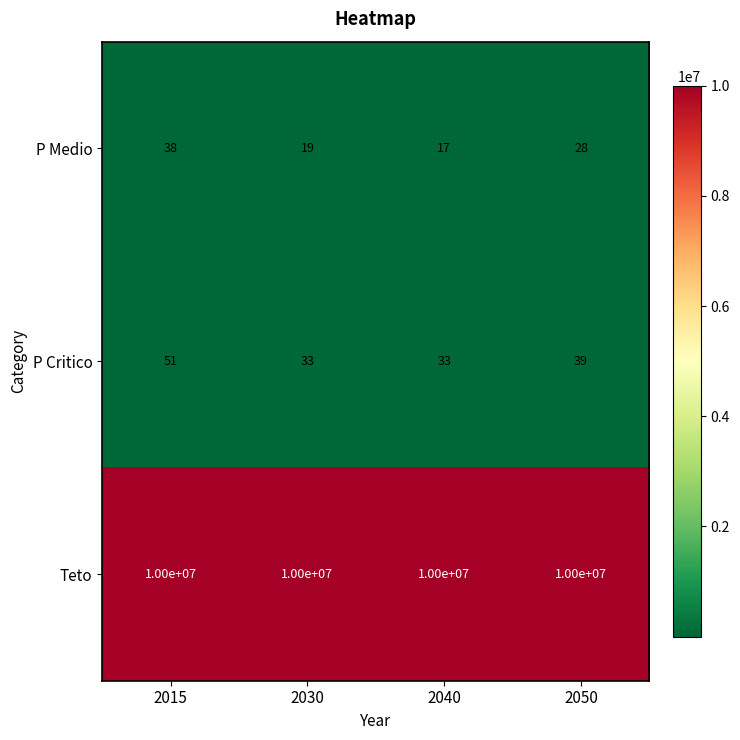

Reading right to left, extract all data points from this chart.

P Medio: 2050=28	2040=17	2030=19	2015=38
P Critico: 2050=39	2040=33	2030=33	2015=51
Teto: 2050=10000000	2040=10000000	2030=10000000	2015=10000000